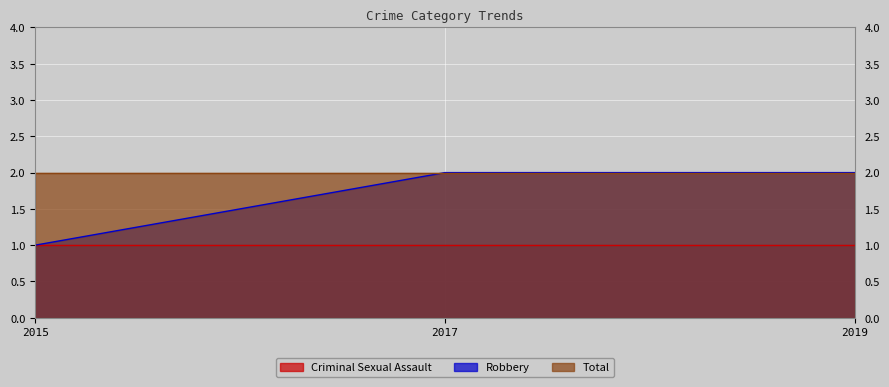

Rank the series by their average value, from lowest to highest.

Criminal Sexual Assault, Robbery, Total